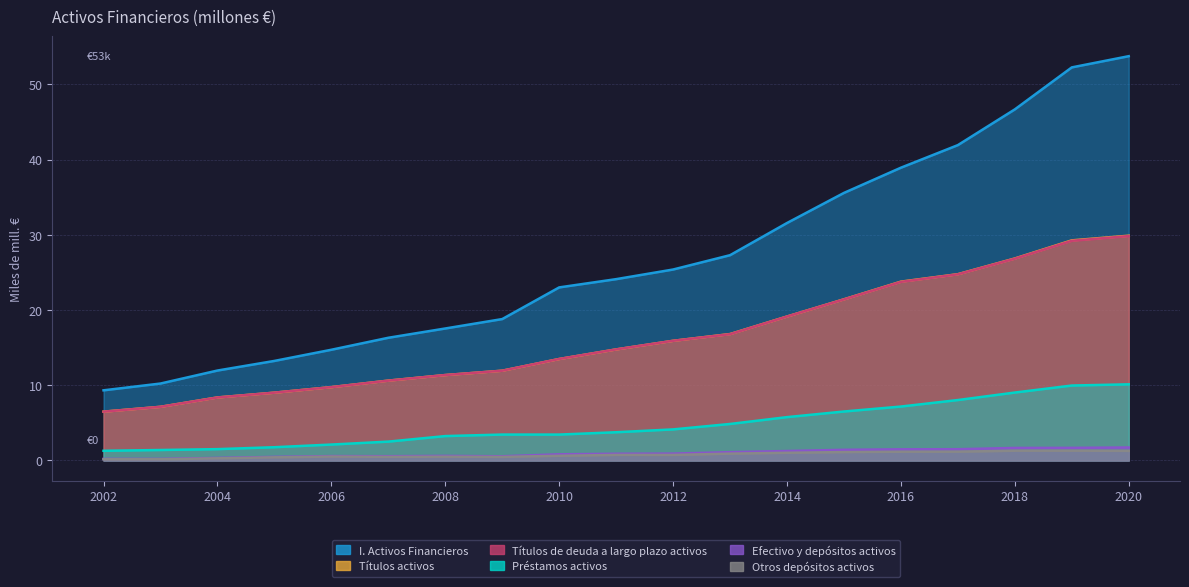

What is the approximate value of Préstamos activos at 2020?

10.1